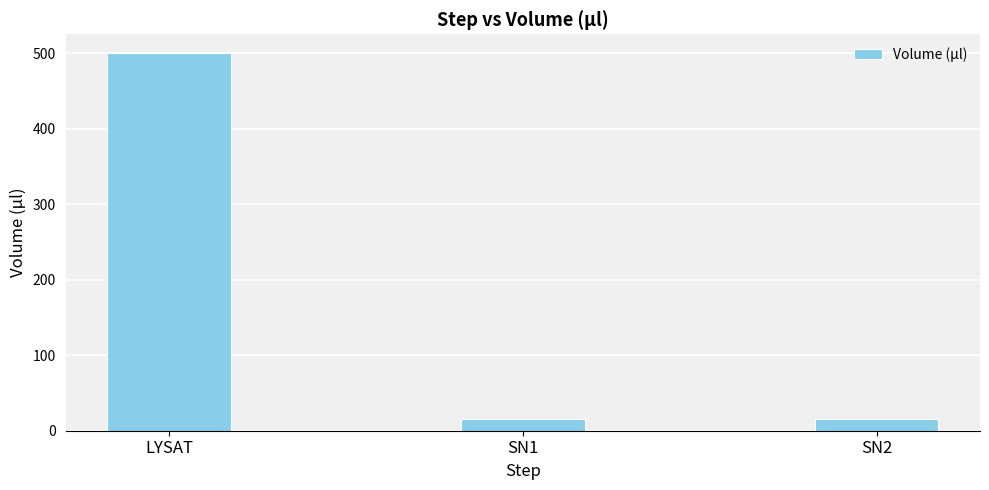

Approximately how many times larger is the value at SN1 compared to SN2?

1.0